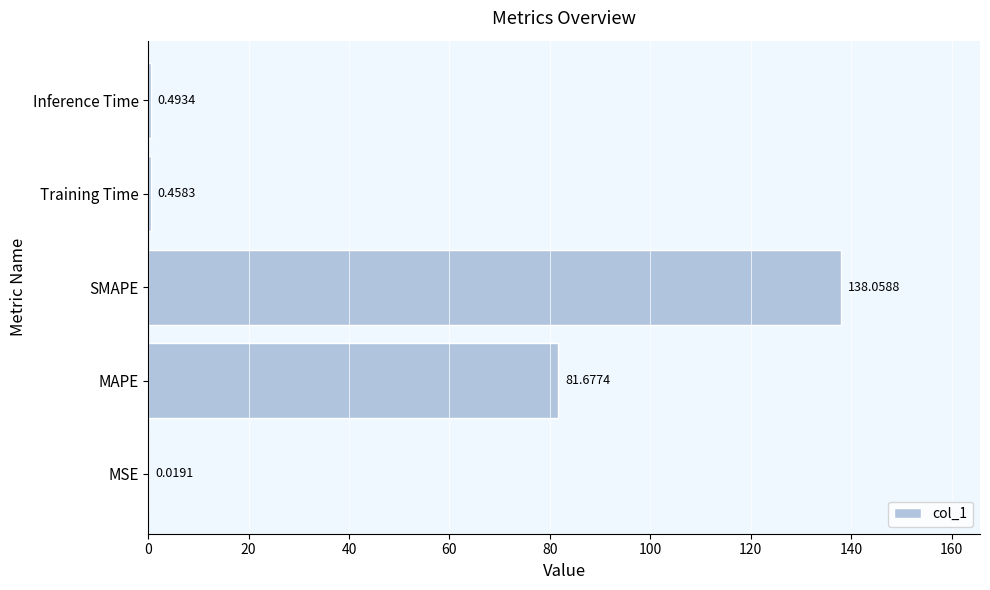

What is the greatest value displayed?

138.1